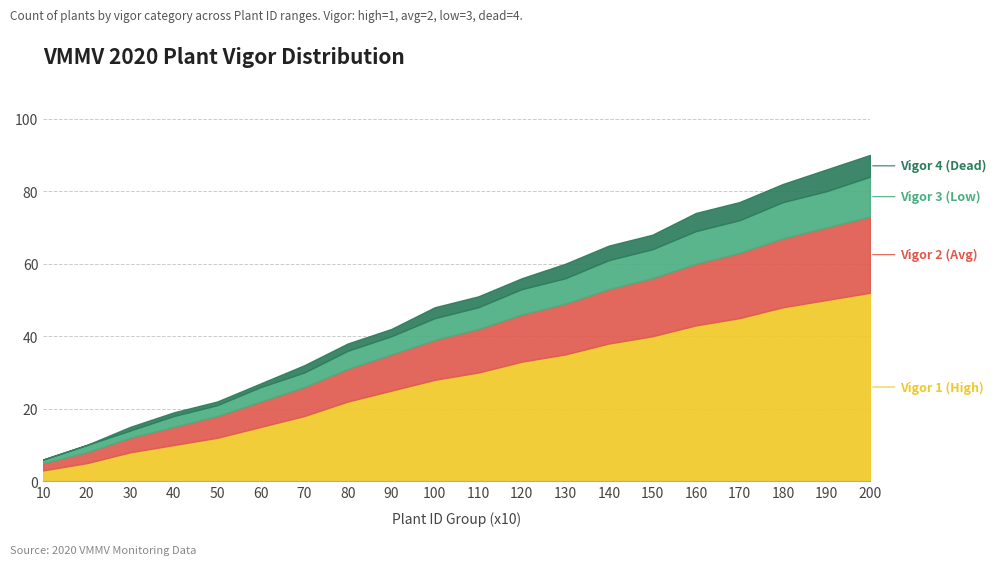

What is the average value of the Vigor 1 (High) series?

28